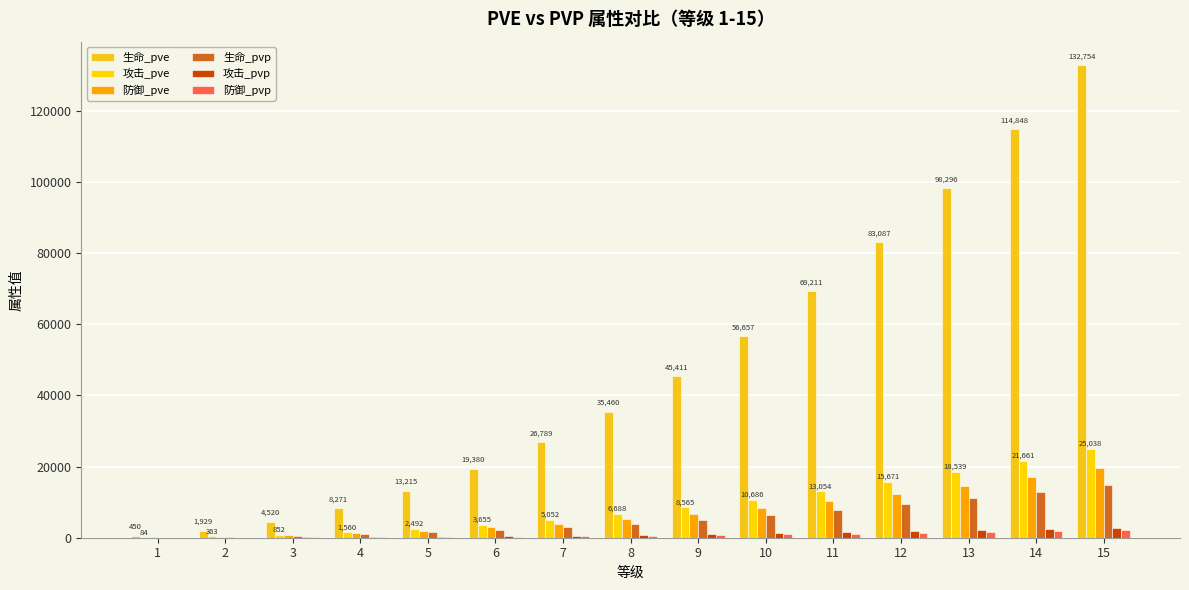

Count the number of data series in this chart.

6